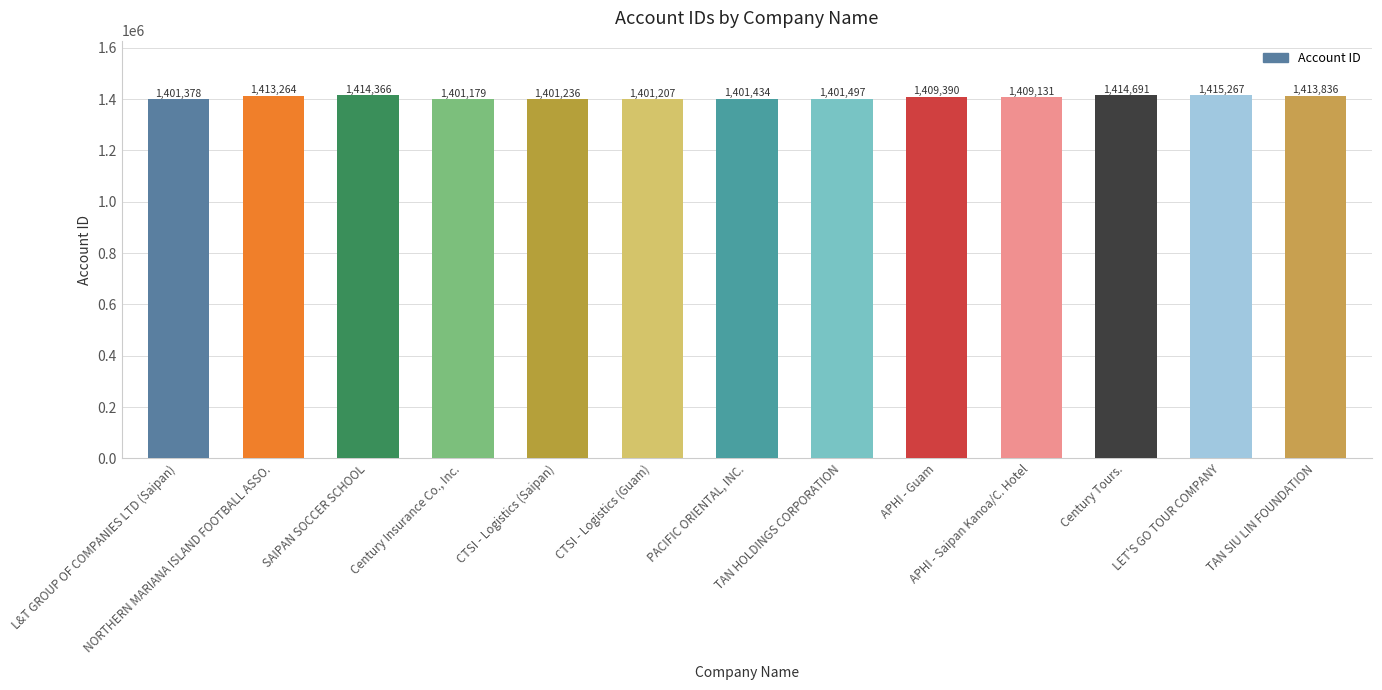

Approximately how many times larger is the value at TAN HOLDINGS CORPORATION compared to Century Tours.?

1.0